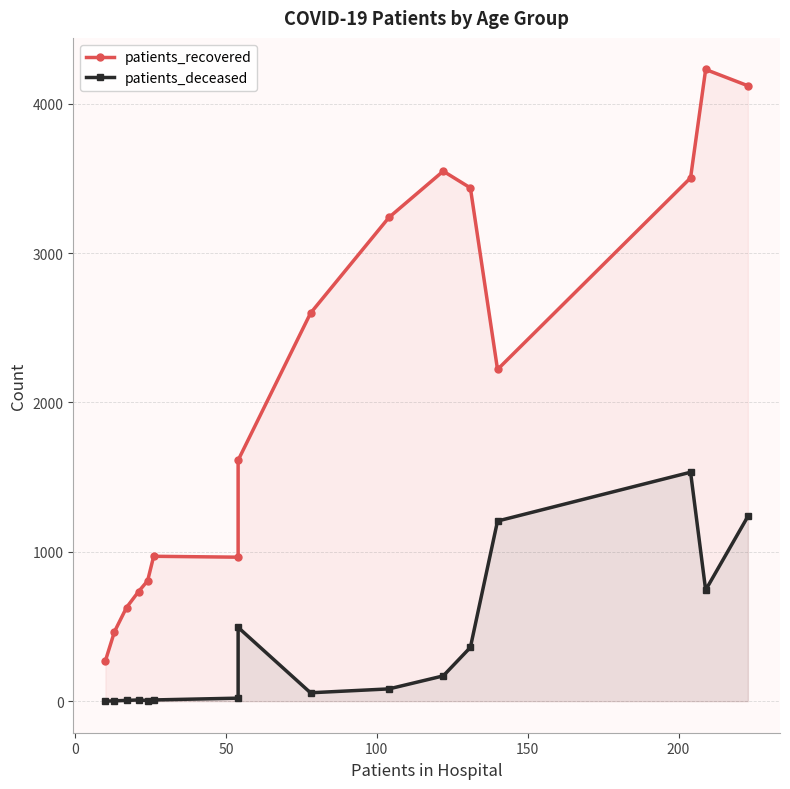

What position from the right is 200?

11